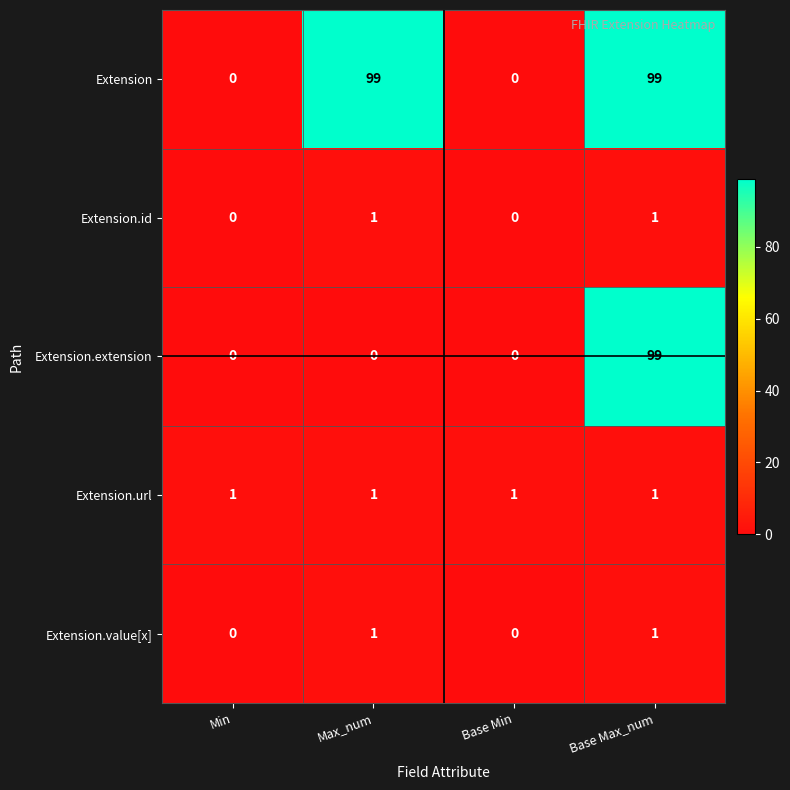

The value of Extension.url at Base Max_num is 1. True or false?

True